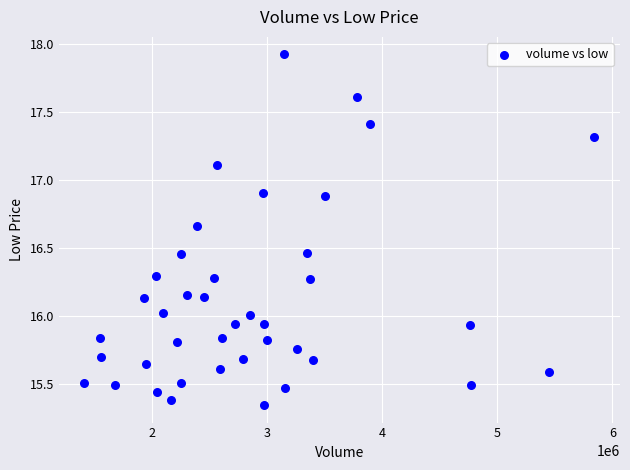

What is the range of Y values (max minus min)?

2.6